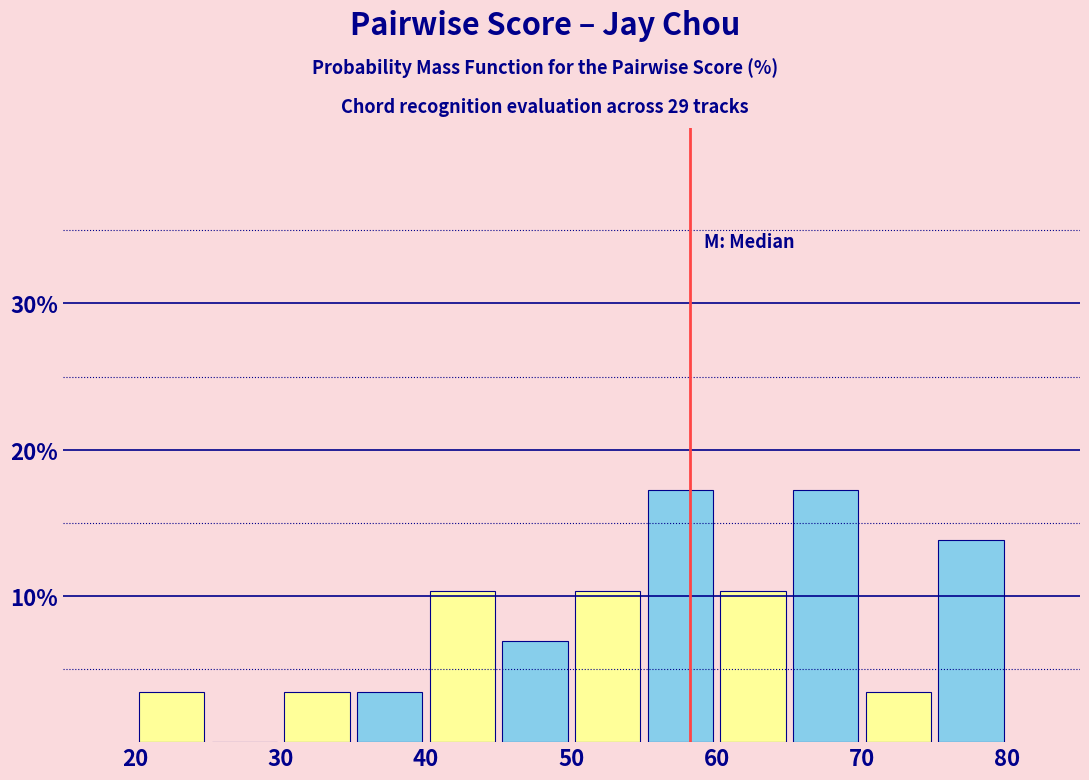

Reading left to right, list every bar in this chart as the range it spans on the x-axis followed by its height. The values are not printed on the chart, so give them approximately, as read against the axis.

20 to 25: 3
25 to 30: 0
30 to 35: 3
35 to 40: 3
40 to 45: 10
45 to 50: 7
50 to 55: 10
55 to 60: 17
60 to 65: 10
65 to 70: 17
70 to 75: 3
75 to 80: 14